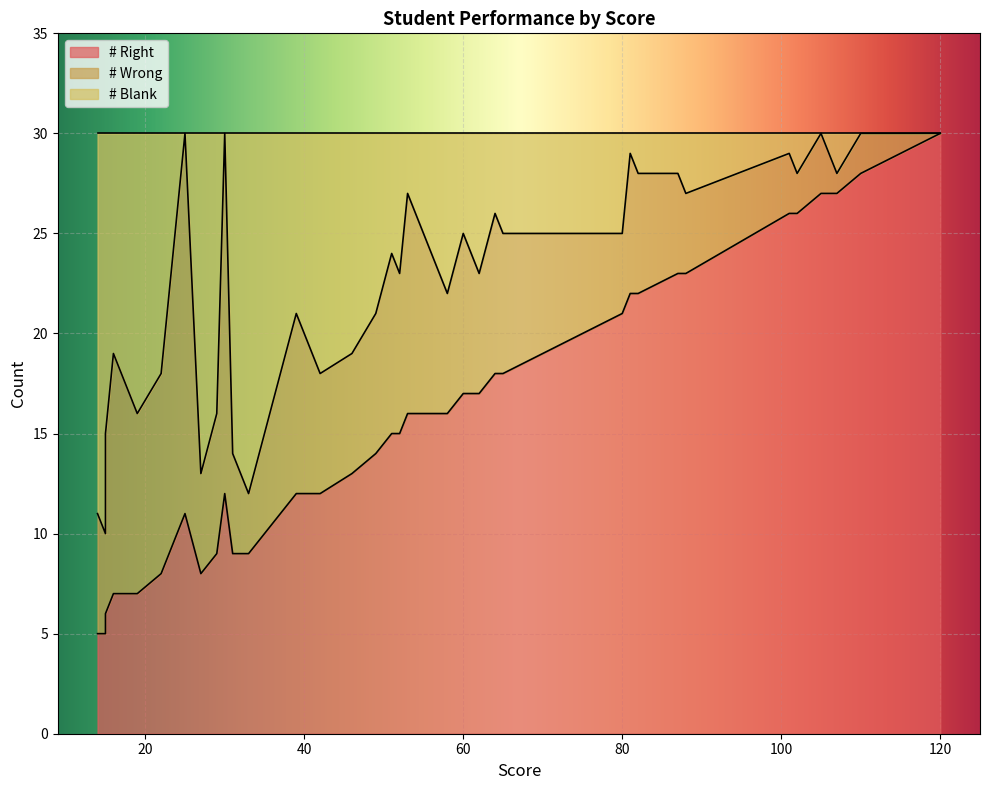

True or false: # Right has more than 2 interior local peaks.

False